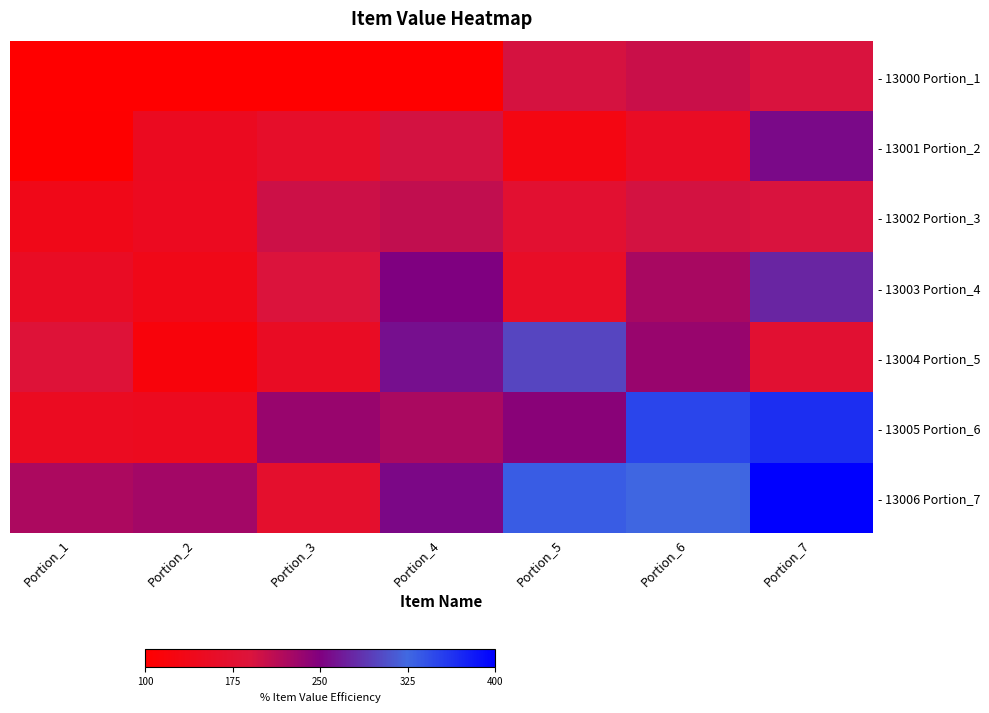

Reading right to left, extract all data points from this chart.

row_0: Portion_7=192.3	Portion_6=203.1	Portion_5=194.3	Portion_4=95.0	Portion_3=94.6	Portion_2=94.5	Portion_1=100.0
row_1: Portion_7=256.4	Portion_6=156.4	Portion_5=127.0	Portion_4=195.6	Portion_3=163.6	Portion_2=150.0	Portion_1=101.6
row_2: Portion_7=192.0	Portion_6=195.3	Portion_5=174.9	Portion_4=207.6	Portion_3=200.0	Portion_2=148.1	Portion_1=137.3
row_3: Portion_7=275.9	Portion_6=223.7	Portion_5=159.6	Portion_4=250.0	Portion_3=190.6	Portion_2=136.6	Portion_1=155.8
row_4: Portion_7=175.7	Portion_6=234.6	Portion_5=300.0	Portion_4=261.7	Portion_3=154.5	Portion_2=118.1	Portion_1=185.2
row_5: Portion_7=366.4	Portion_6=350.0	Portion_5=244.0	Portion_4=222.9	Portion_3=234.3	Portion_2=147.6	Portion_1=150.5
row_6: Portion_7=400.0	Portion_6=326.6	Portion_5=333.5	Portion_4=255.6	Portion_3=168.4	Portion_2=227.2	Portion_1=221.7